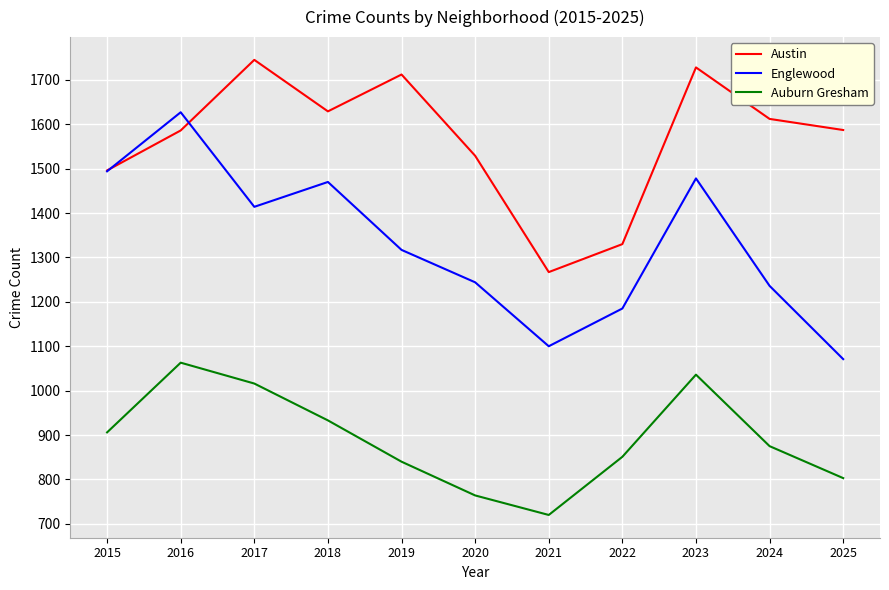

Which series has the widest spread of values?

Englewood